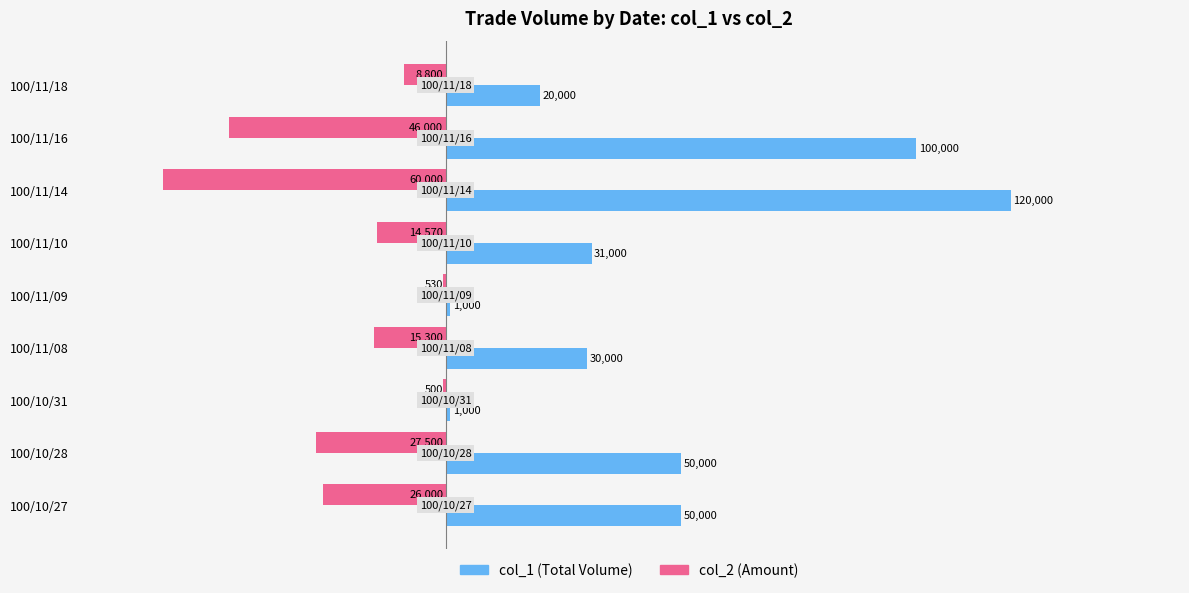

What is the total value across all series at 100/11/08?

14700